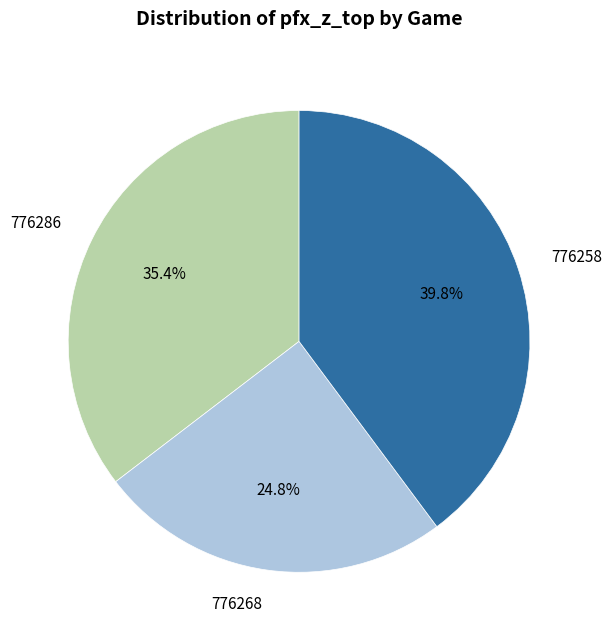

Is it true that 776286 is 35% of the pie?

True